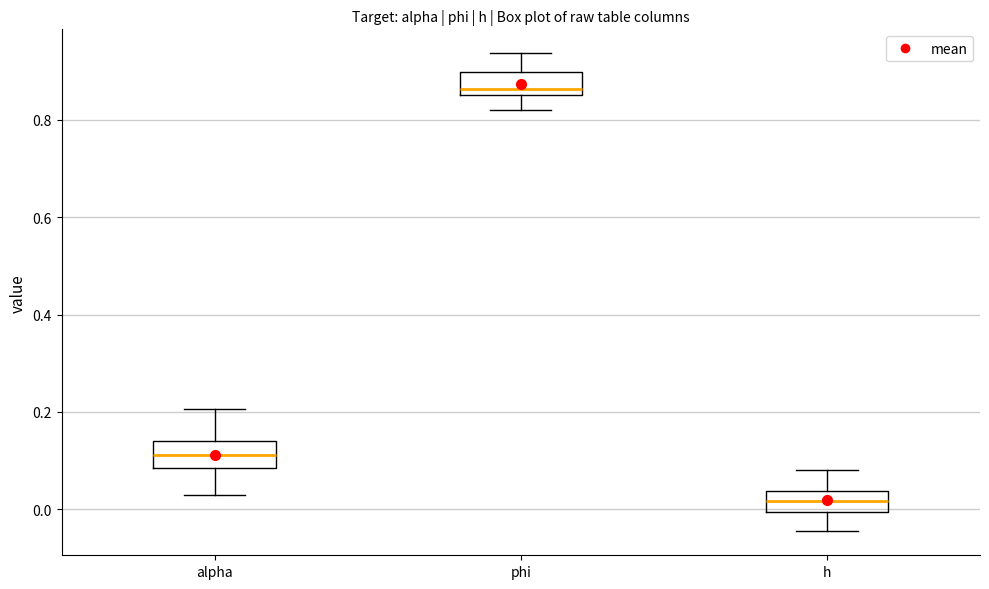

Reading left to right, transcribe this box plot: for each box, give where its median line is, the range the box spans, and where its two whiskers end, as read against the y-axis. The values are not printed on the chart, so give them approximately, as read against the axis.

alpha: median 0.12, box 0.08 to 0.14, whiskers 0.02 to 0.20
phi: median 0.86 (just above the box's lower edge), box 0.86 to 0.90, whiskers 0.82 to 0.94
h: median 0.02, box 0.00 to 0.04, whiskers -0.04 to 0.08